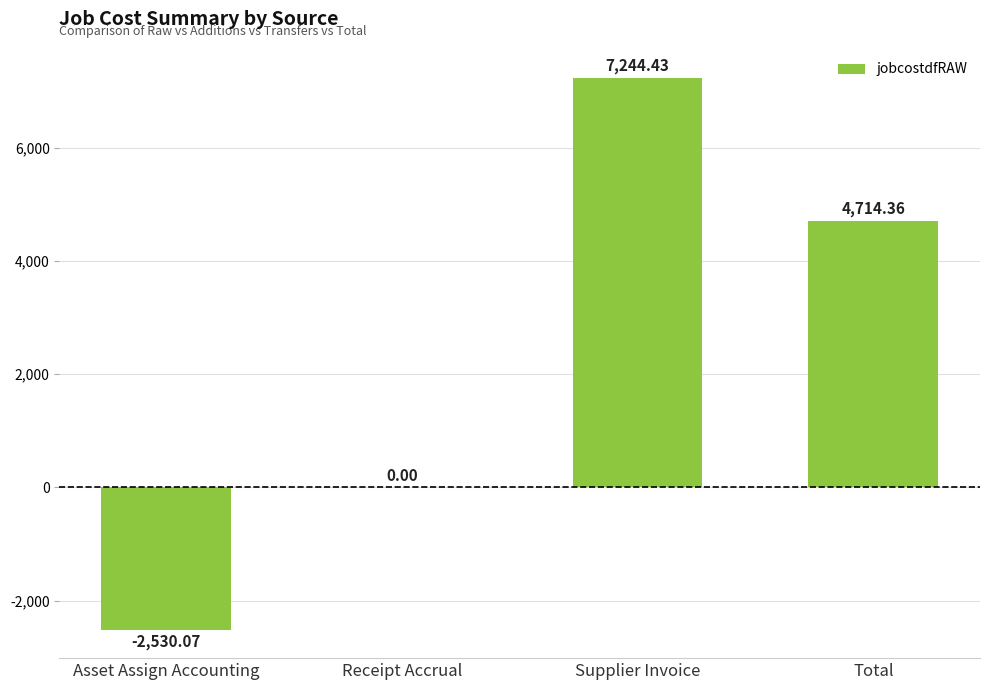

Reading left to right, what are all the values shown in this chart?

-2530.1	0.0	7244.4	4714.4